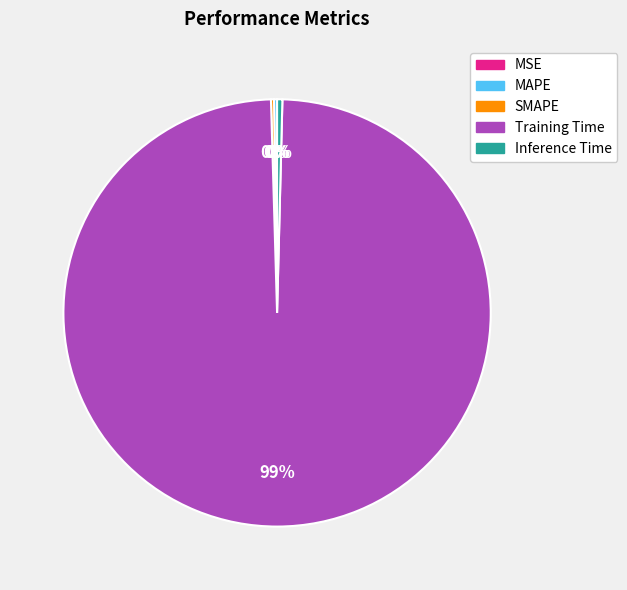

Is the sum of Training Time and Inference Time greater than half?

Yes